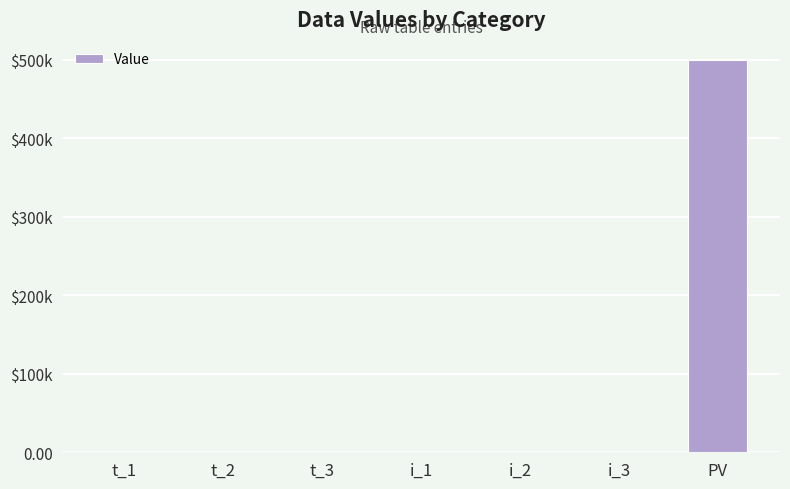

What is the difference between the values at t_3 and i_3?

0.4